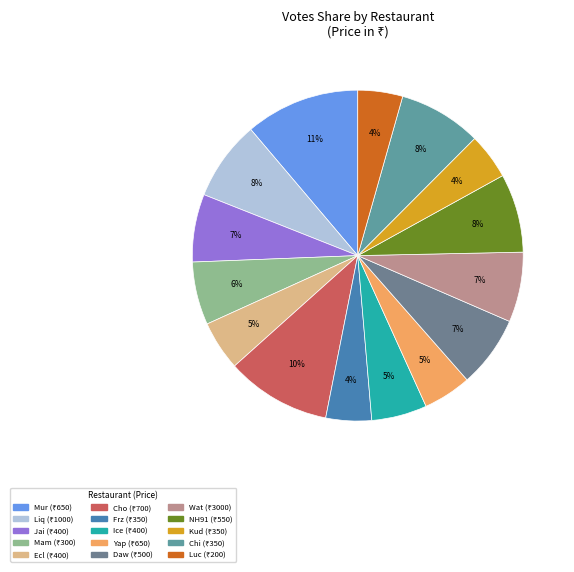

How many segments does this pie chart have?

15